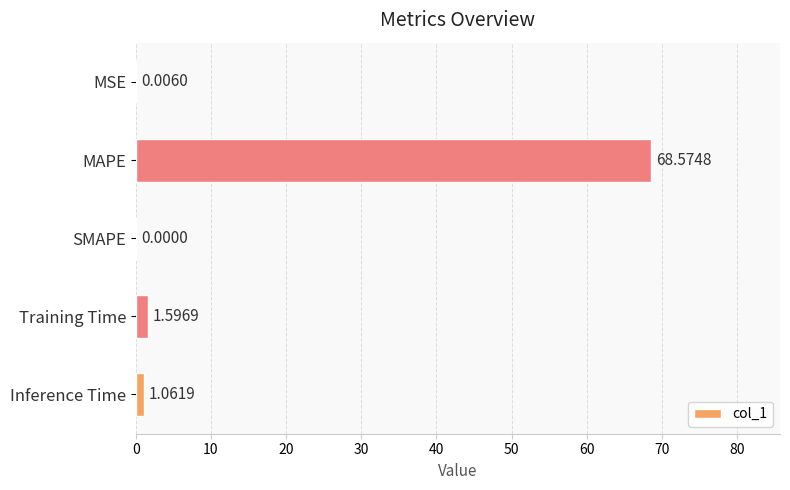

Approximately how many times larger is the value at Training Time compared to Inference Time?

1.5